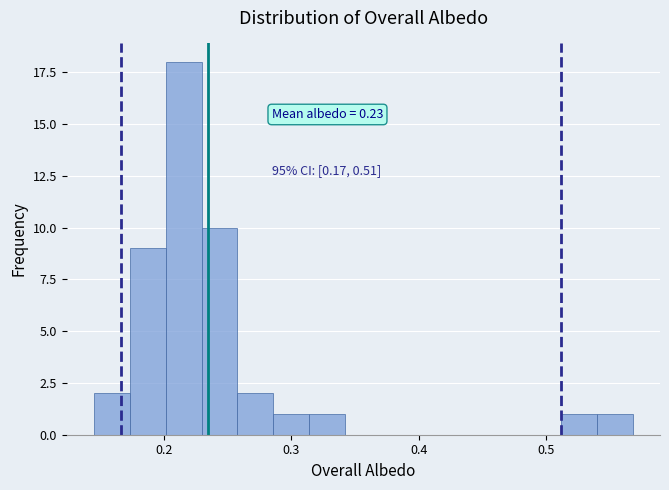

Around what value on the x-axis is the tallest bar? Give the approximate position of its centre, as read against the axis.

0.22